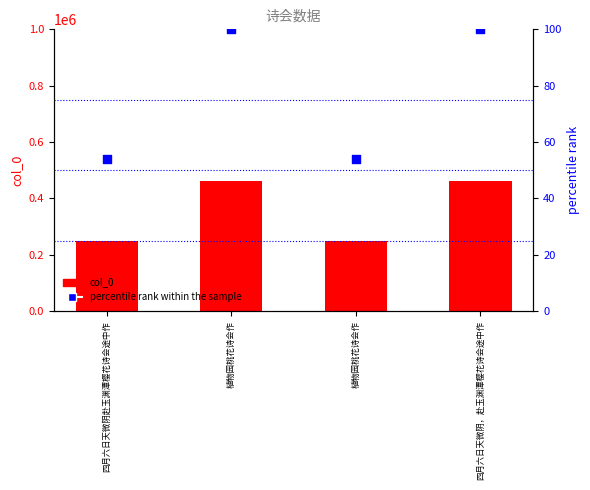

Which series has the largest Y range (max minus min)?

col_0